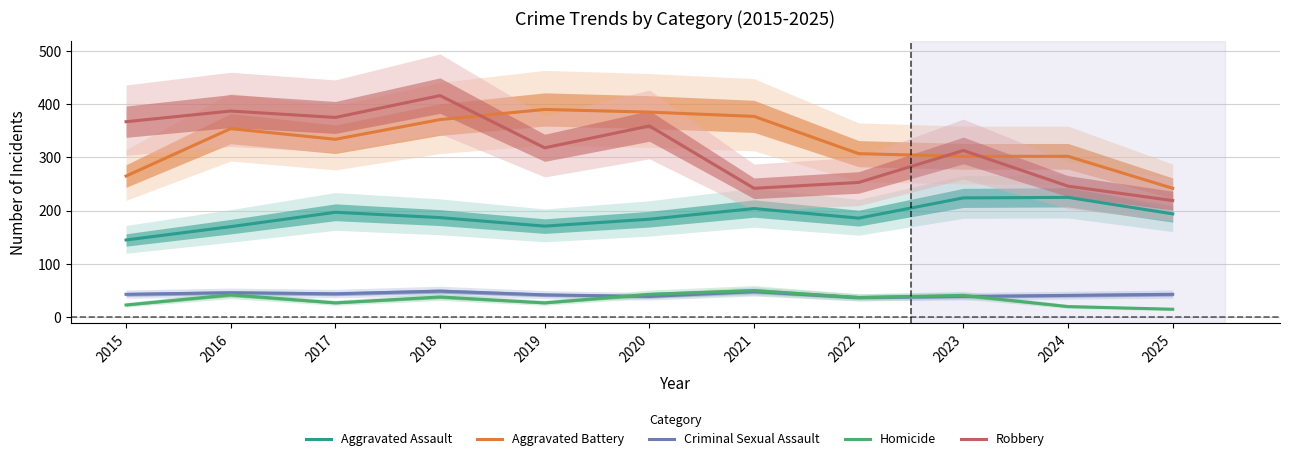

At which category is the sum across all series the highest?

2018